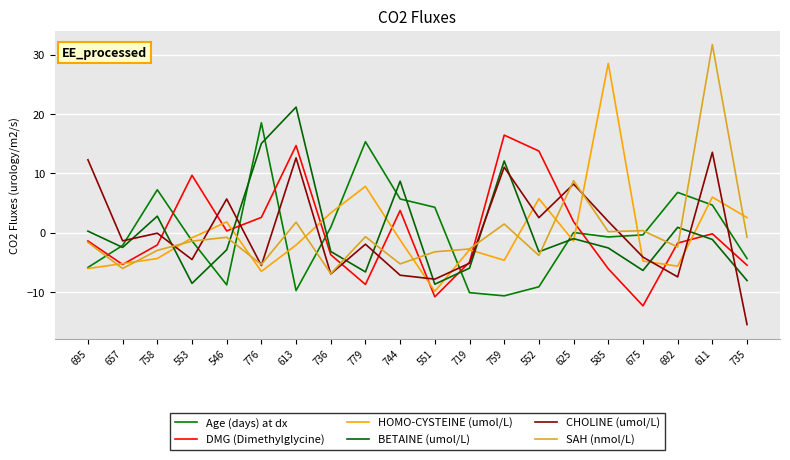

The HOMO-CYSTEINE (umol/L) series shows -1.9 at 744. True or false?

False